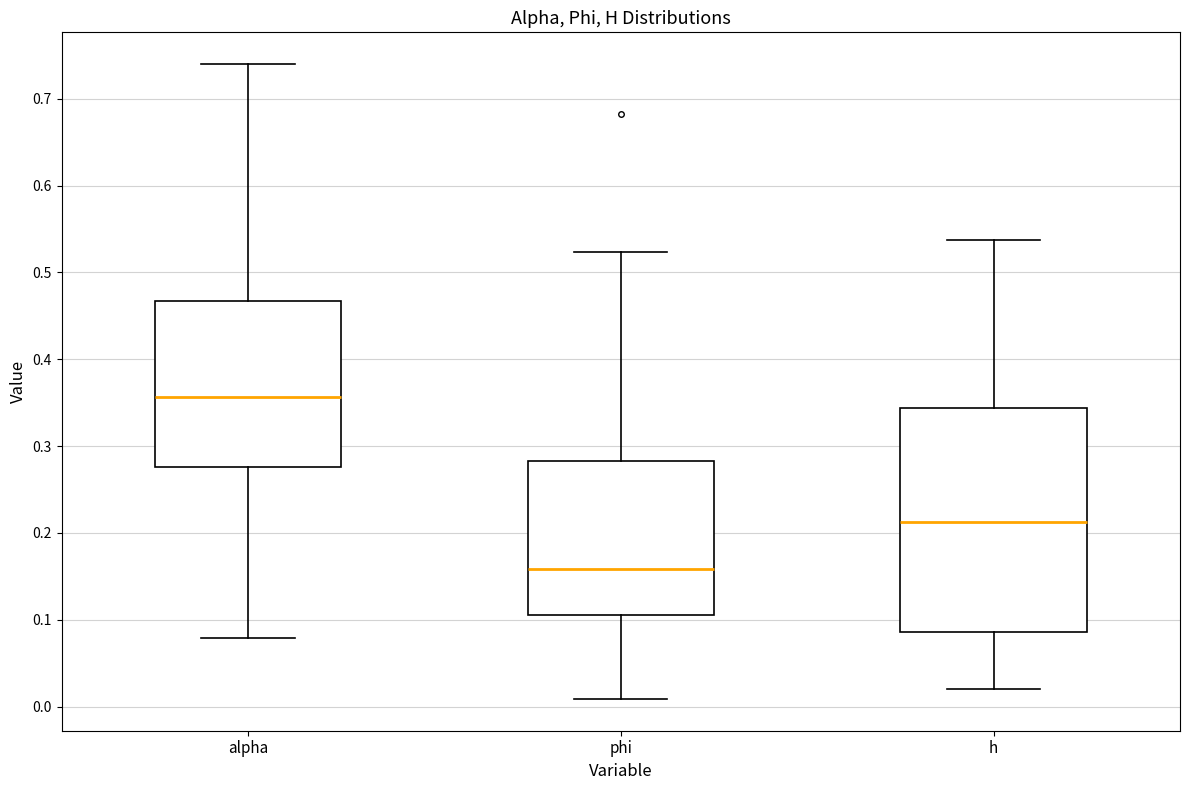

Which box is the tallest, from its lower edge to its upper edge?

h